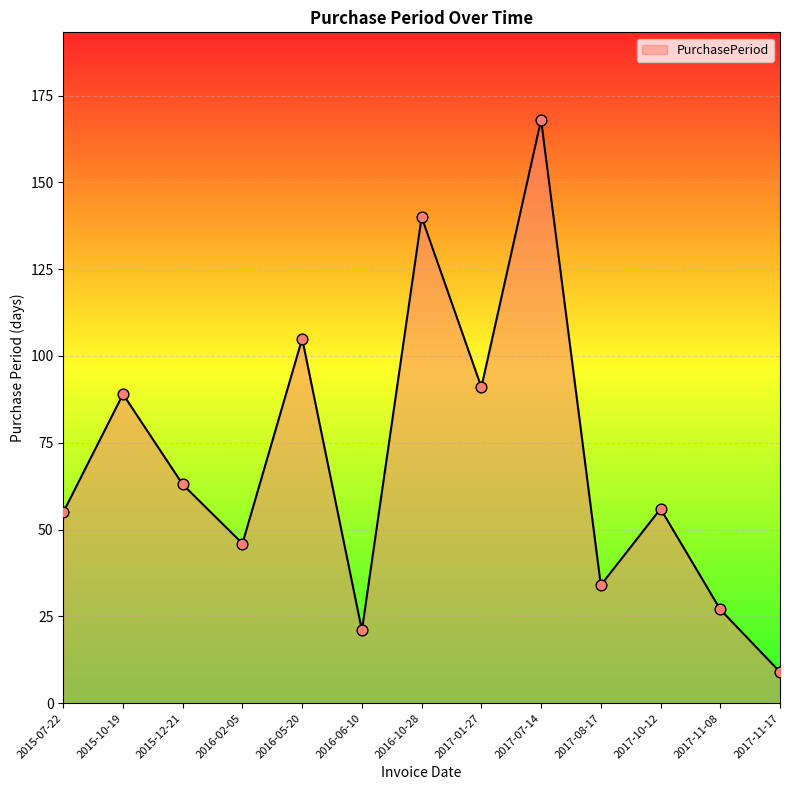

Approximately how many times larger is the value at 2016-06-10 compared to 2017-11-17?

2.3